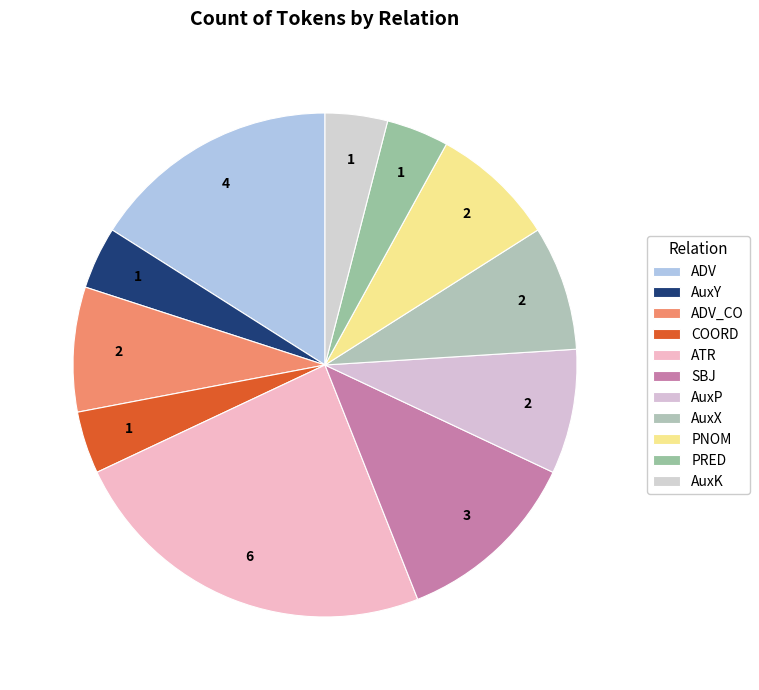

Count the number of slices in the pie.

11